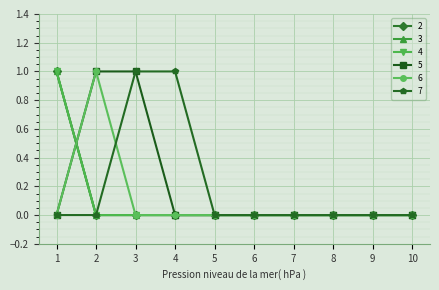

Rank the series at 1 from highest to lowest value.

2, 3, 4, 5, 6, 7